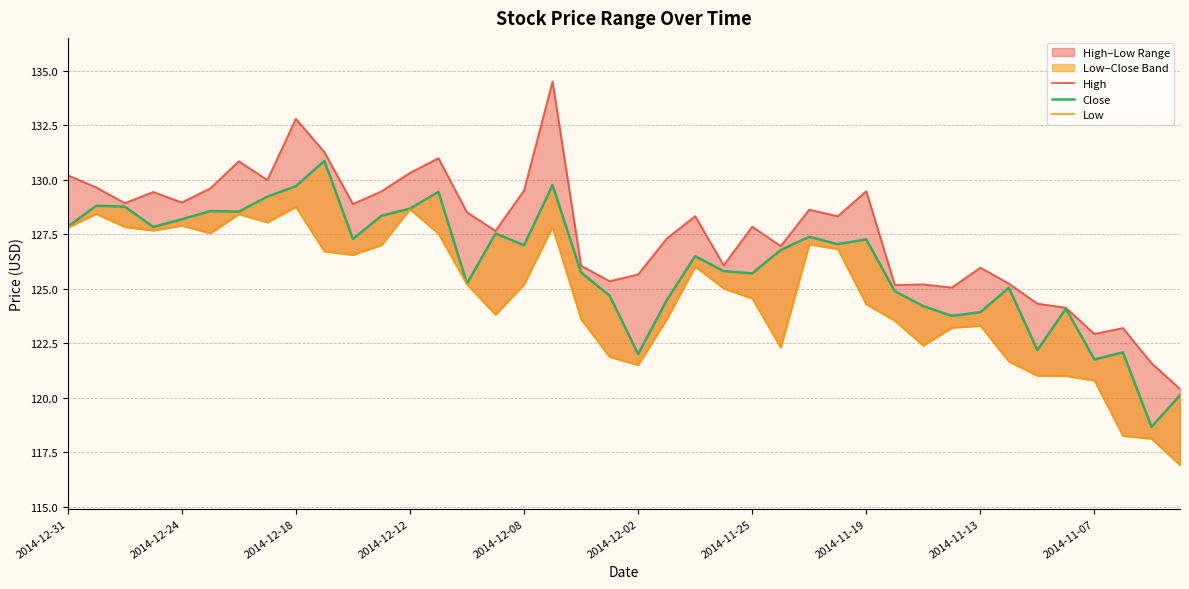

The Low series shows 85.8 at 23. True or false?

False